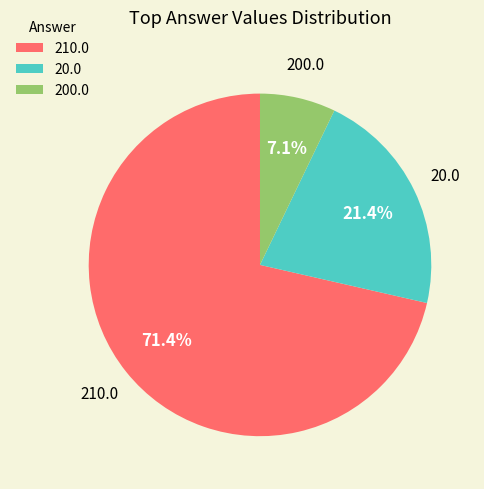

What portion of the pie excludes 200.0?

92.9%